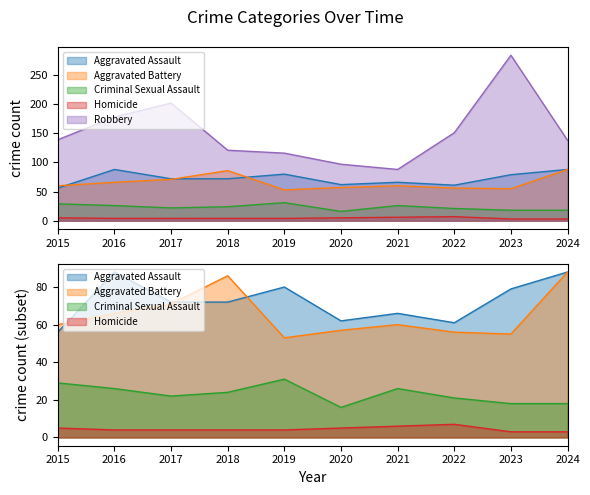

What is the sum of the Aggravated Assault values at 2021 and 2020?

128